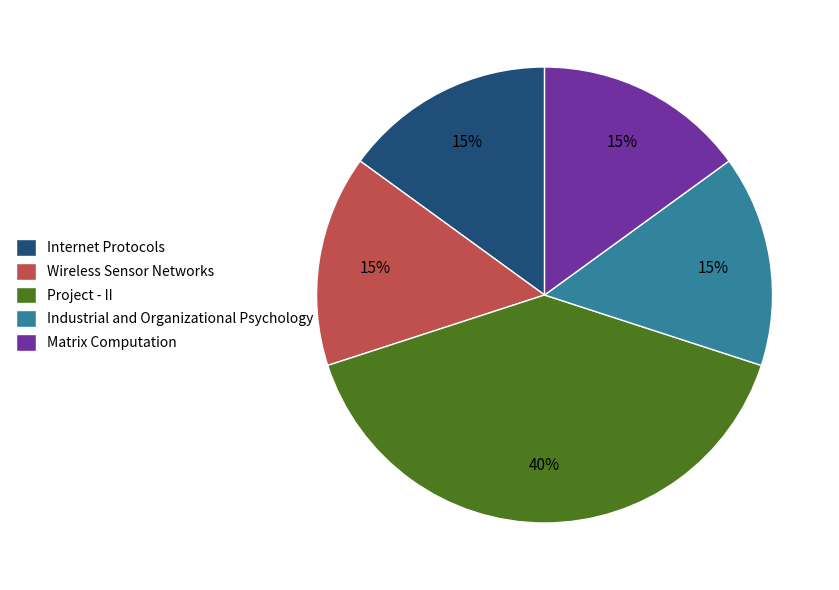

The Wireless Sensor Networks slice represents 24% of the pie. True or false?

False